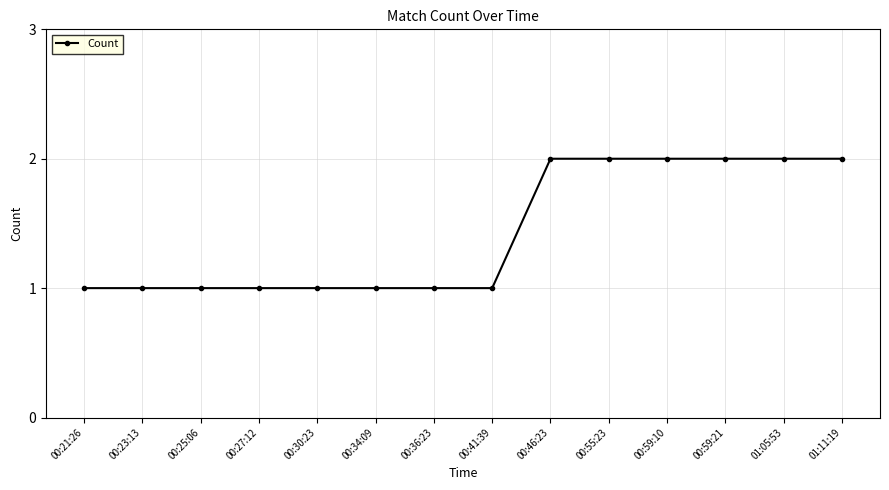

What is the change in value from 00:30:23 to 00:55:23?

+1